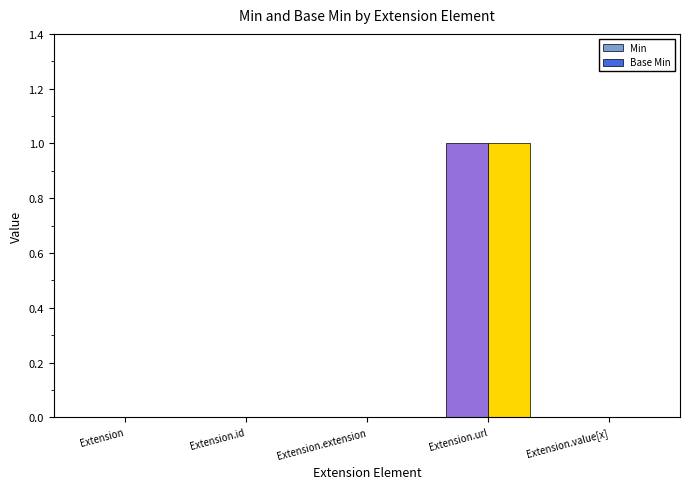

Reading left to right, list all the values displayed in this chart.

Min: Extension=0	Extension.id=0	Extension.extension=0	Extension.url=1	Extension.value[x]=0
Base Min: Extension=0	Extension.id=0	Extension.extension=0	Extension.url=1	Extension.value[x]=0